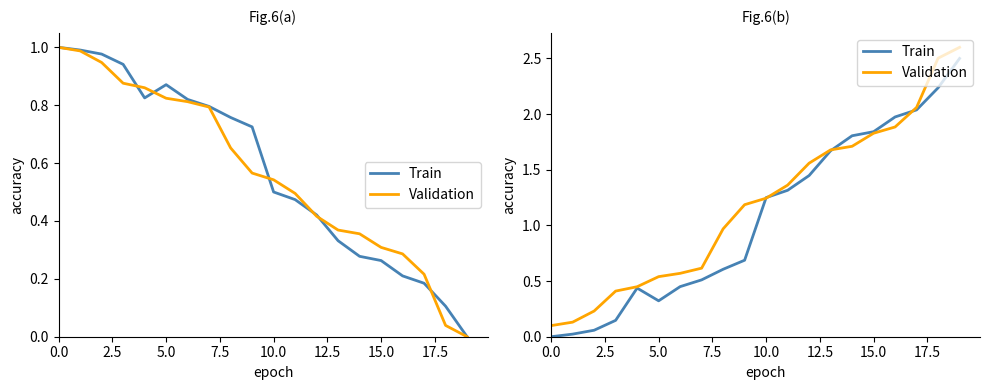

Which series has the largest range (max minus min)?

Train